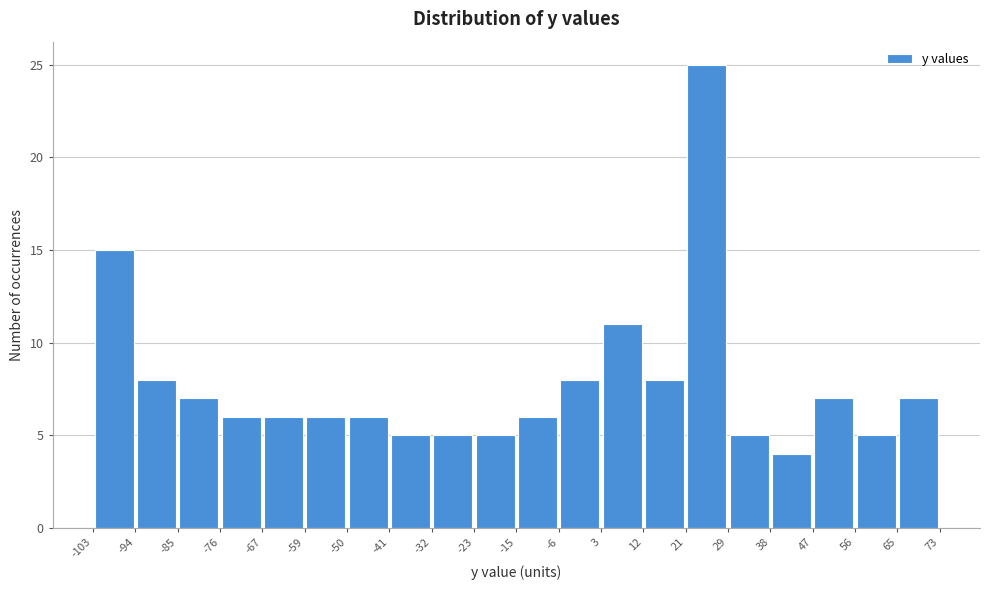

Reading left to right, transcribe this chart: for each bar, give the range it covers on the x-axis and its height. The values are not printed on the chart, so give them approximately, as read against the axis.

-103 to -94: 15
-94 to -85: 8
-85 to -76: 7
-76 to -67: 6
-67 to -59: 6
-59 to -50: 6
-50 to -41: 6
-41 to -32: 5
-32 to -23: 5
-23 to -15: 5
-15 to -6: 6
-6 to 3: 8
3 to 12: 11
12 to 21: 8
21 to 29: 25
29 to 38: 5
38 to 47: 4
47 to 56: 7
56 to 65: 5
65 to 73: 7